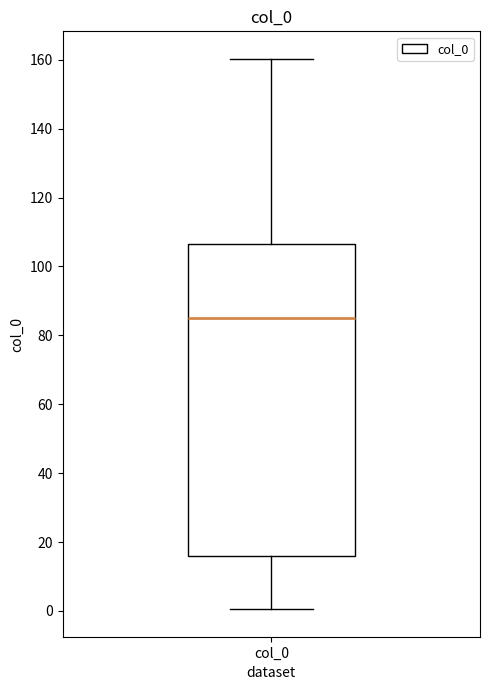

Where is the lower edge of the box for col_0 on the y-axis? The values are not printed on the chart, so give them approximately, as read against the axis.

16